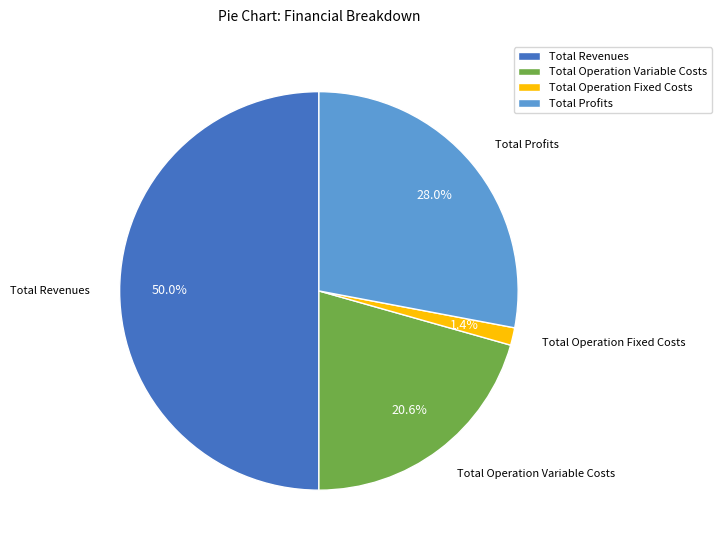

Rank the categories by value from highest to lowest.

Total Revenues, Total Profits, Total Operation Variable Costs, Total Operation Fixed Costs